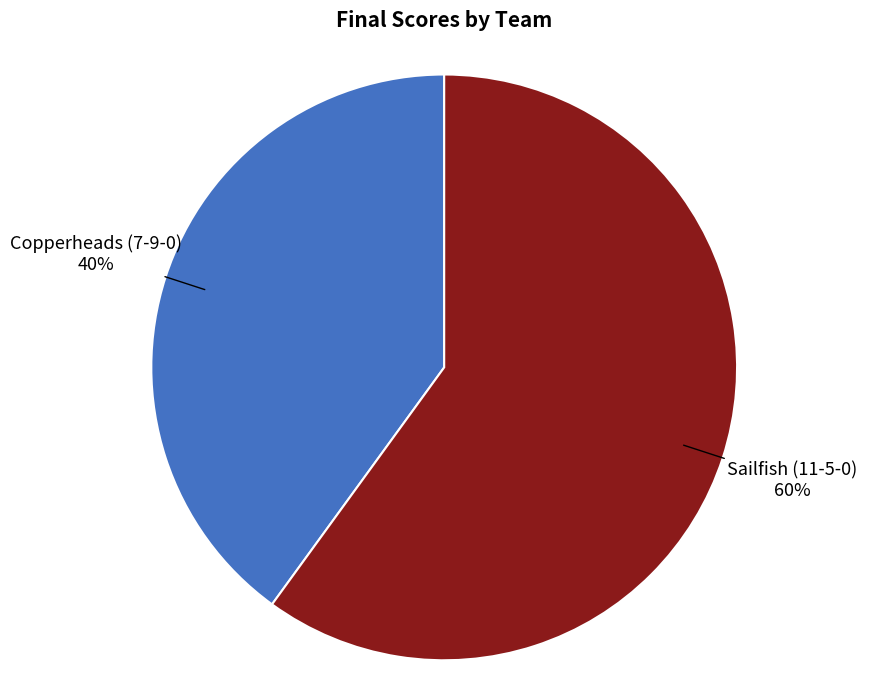

Does any single category account for the majority?

Yes